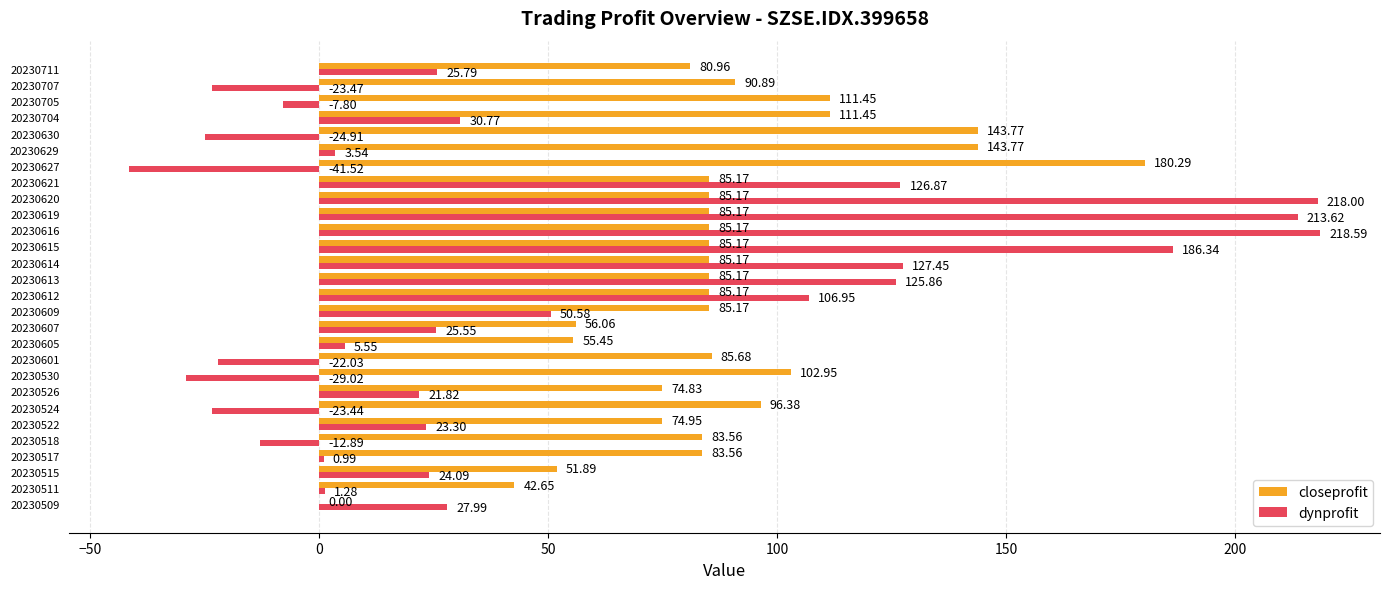

Which series changed the most between 20230511 and 20230614?

dynprofit